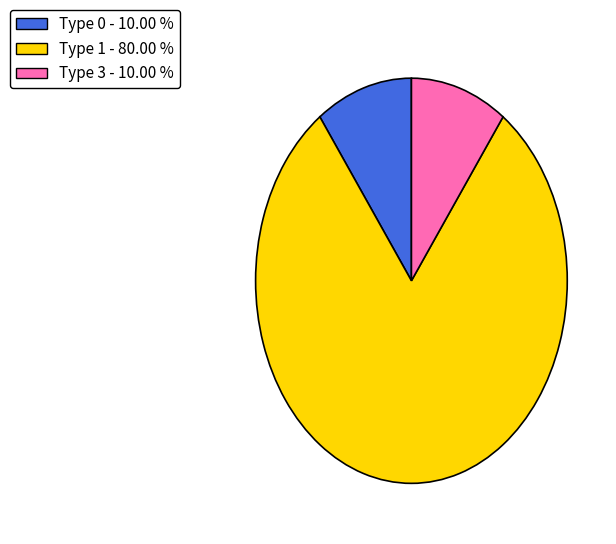

What is the ratio of the value at Type 1 to the value at Type 3?

8.0